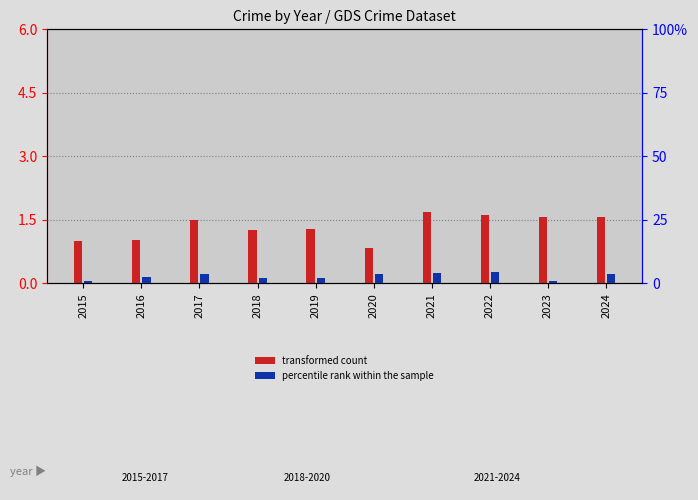

What is the total value across all series at 2020?

4.5